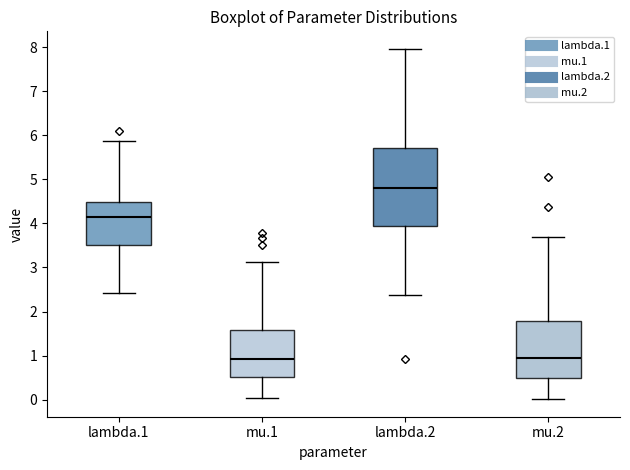

Where does the lower whisker of the box for lambda.1 end on the y-axis? The values are not printed on the chart, so give them approximately, as read against the axis.

2.4